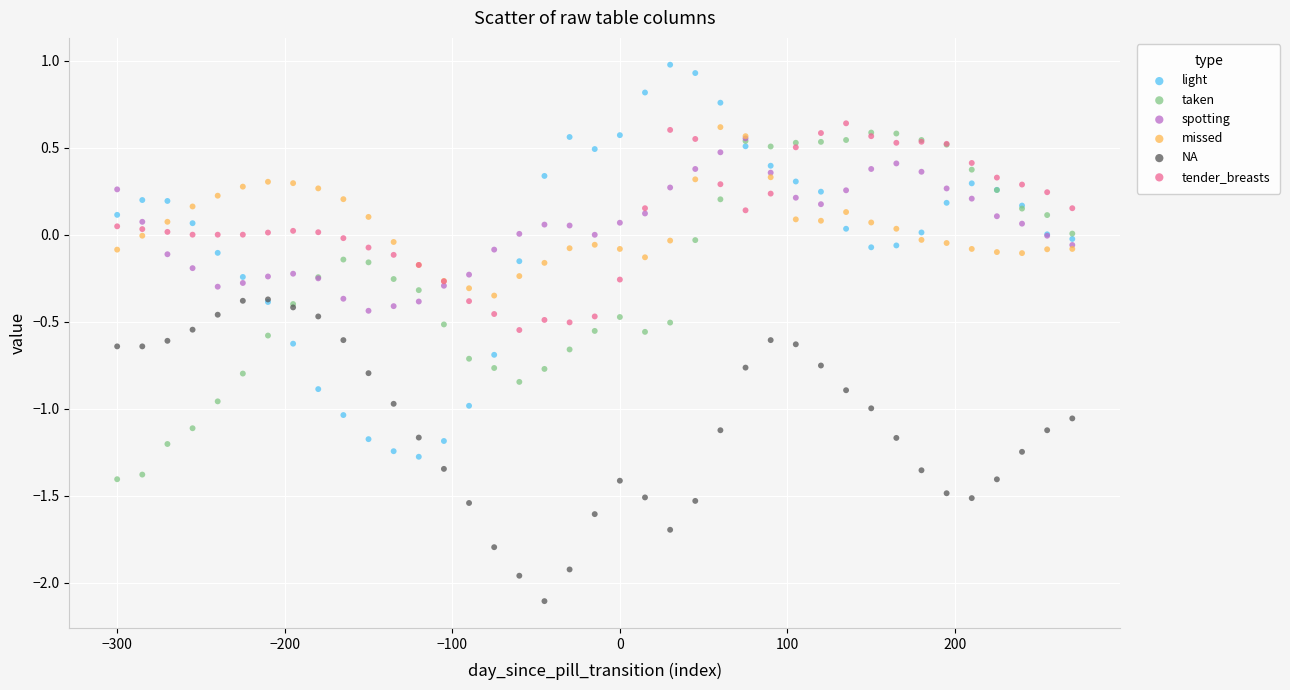

Which series reaches the maximum Y coordinate?

light